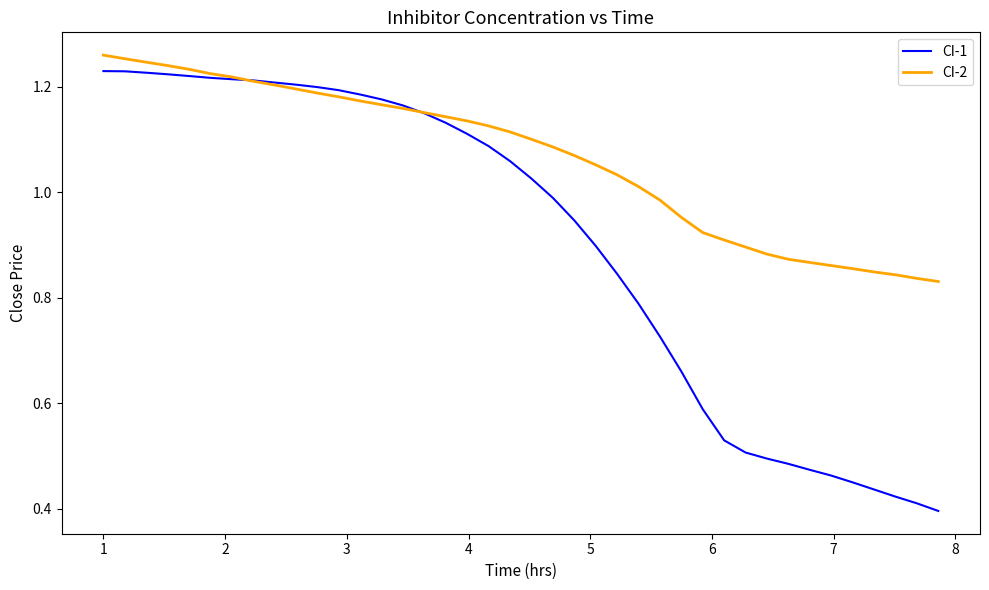

Which series ends up on top after the final intersection of CI-1 and CI-2?

CI-2